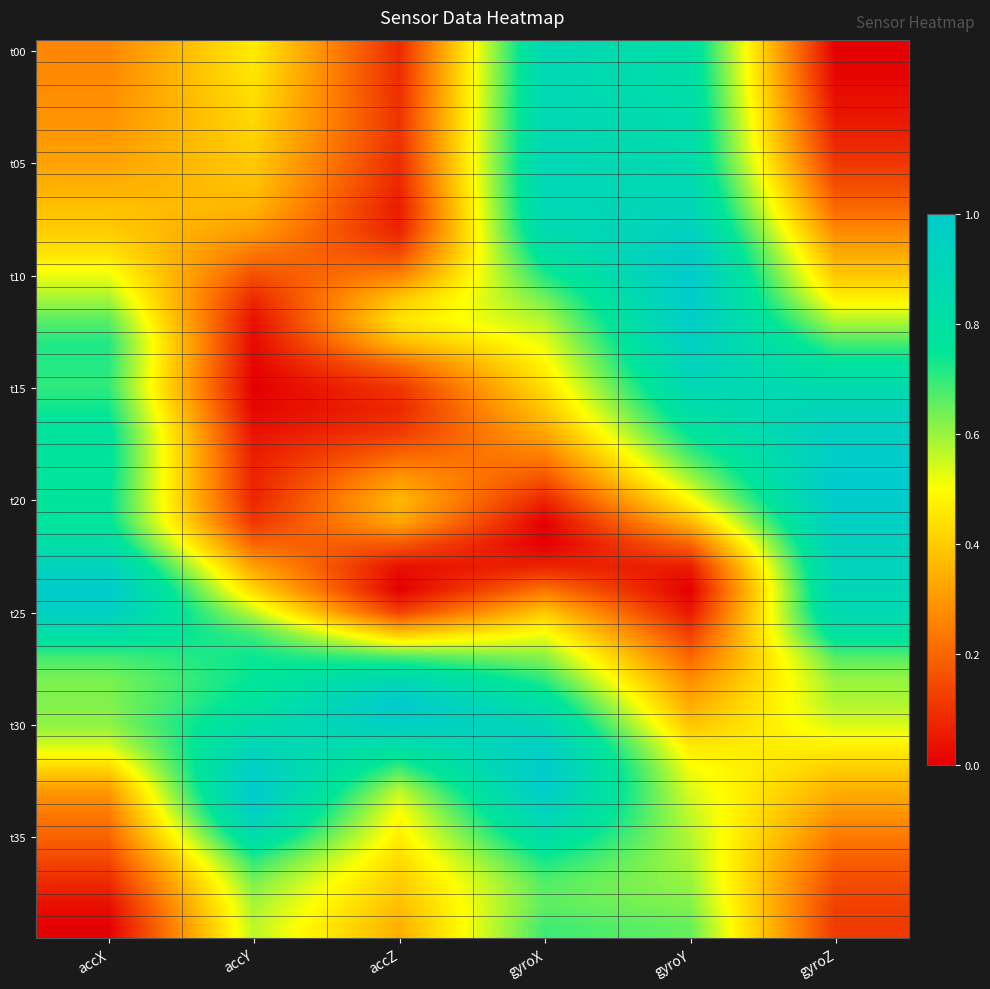

What is the difference between the highest and lowest values at accY?

1.0